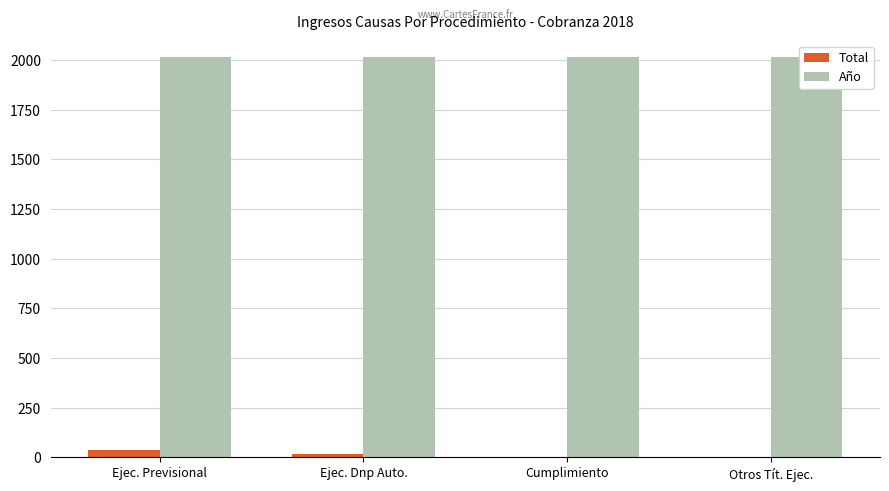

Which label corresponds to the smallest value in the chart?

Otros Tít. Ejec.